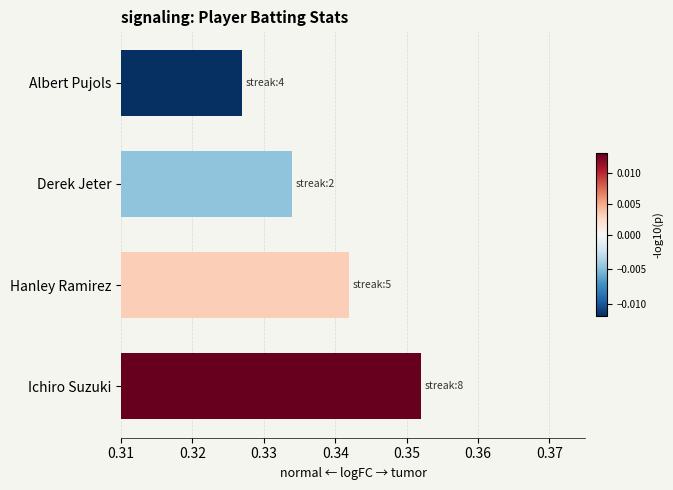

Rank the categories by value from highest to lowest.

Ichiro Suzuki, Hanley Ramirez, Derek Jeter, Albert Pujols